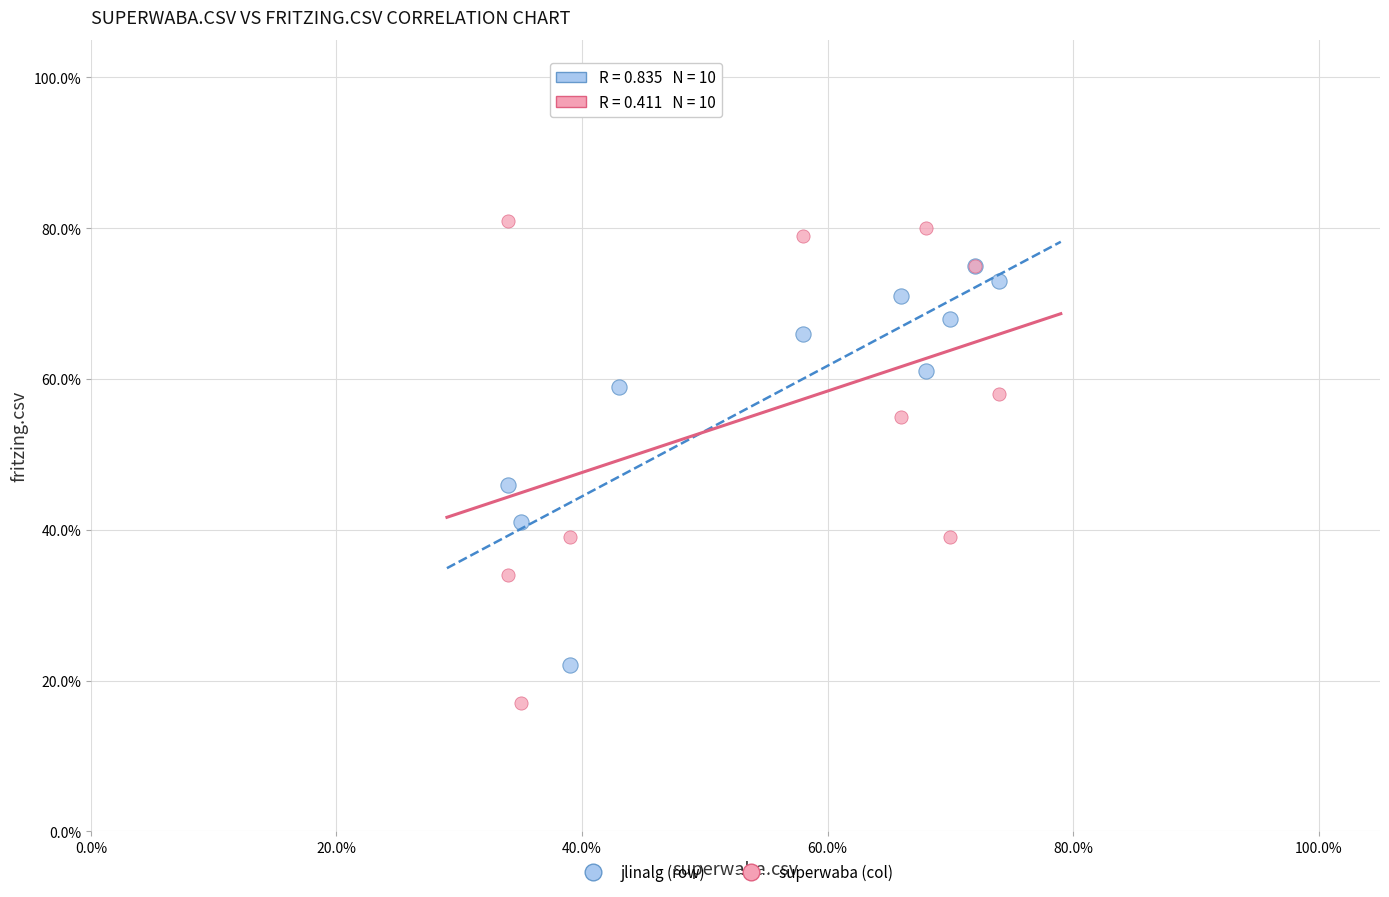

What are all the series names shown in the legend?

jlinalg (row), superwaba (col)